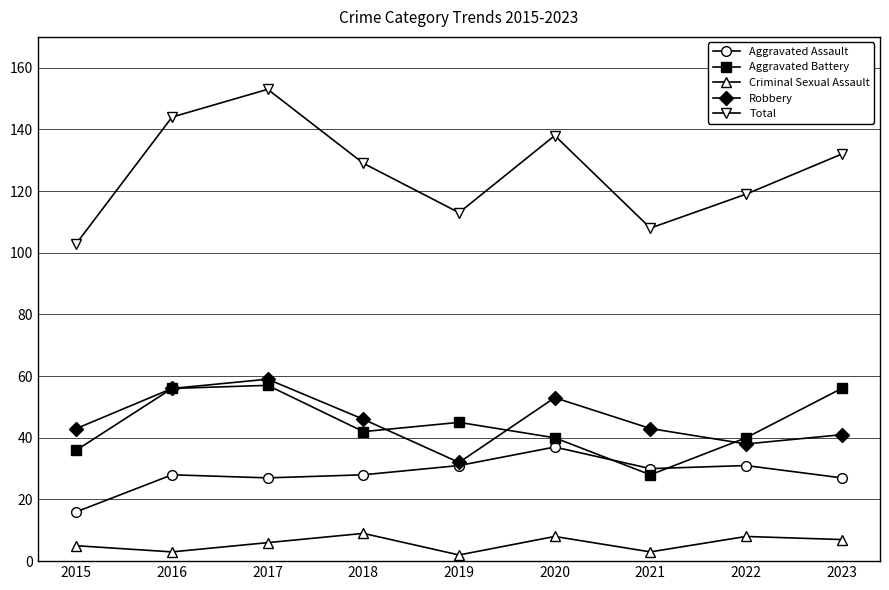

Reading left to right, transcribe all the data shown in this chart.

Aggravated Assault: 2015=16	2016=28	2017=27	2018=28	2019=31	2020=37	2021=30	2022=31	2023=27
Aggravated Battery: 2015=36	2016=56	2017=57	2018=42	2019=45	2020=40	2021=28	2022=40	2023=56
Criminal Sexual Assault: 2015=5	2016=3	2017=6	2018=9	2019=2	2020=8	2021=3	2022=8	2023=7
Robbery: 2015=43	2016=56	2017=59	2018=46	2019=32	2020=53	2021=43	2022=38	2023=41
Total: 2015=103	2016=144	2017=153	2018=129	2019=113	2020=138	2021=108	2022=119	2023=132